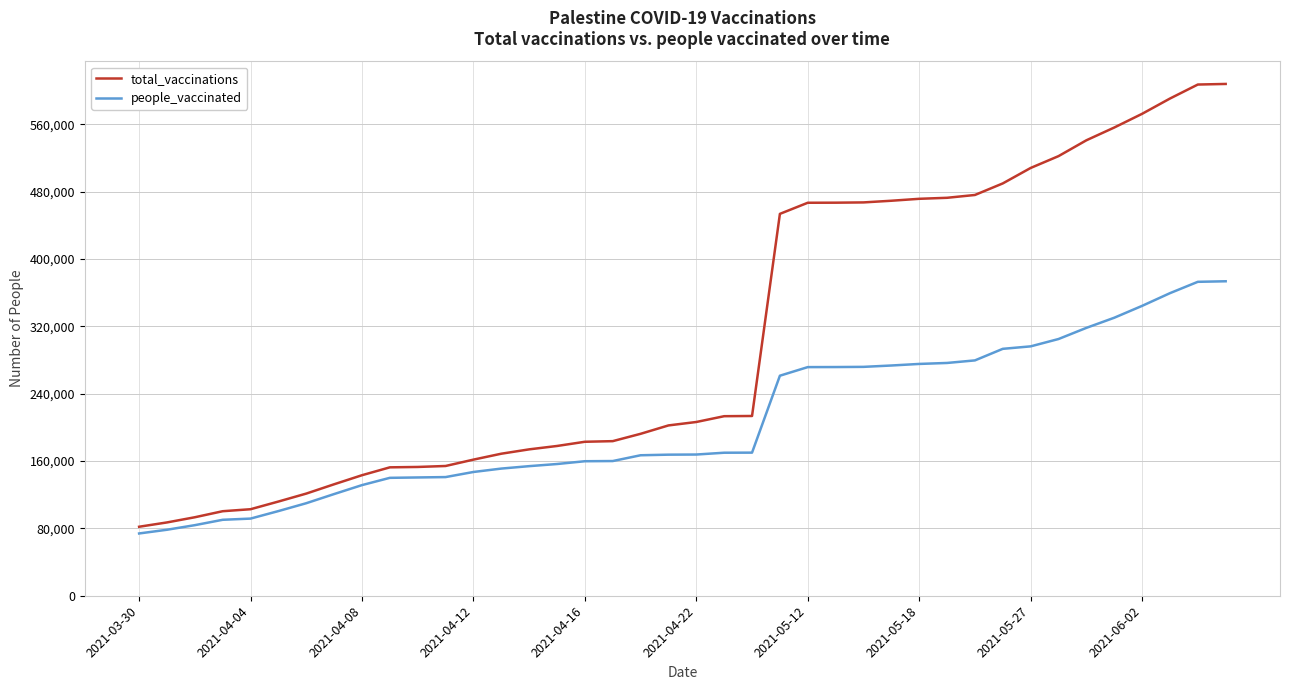

How many lines are shown in the chart?

2